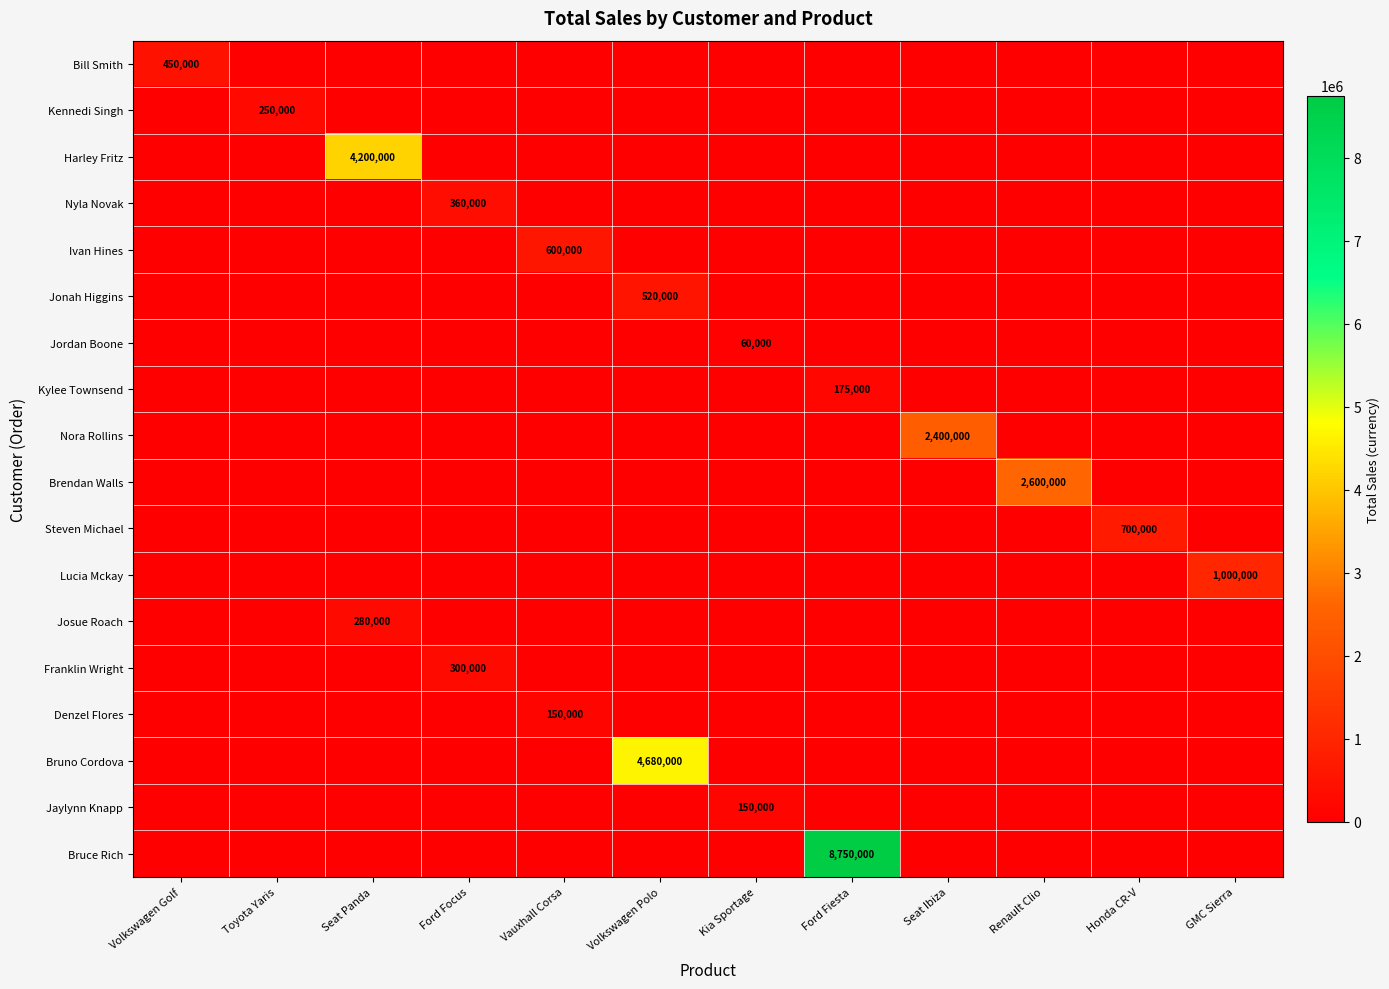

What is the spread (max minus min) of values at Ford Fiesta?

8750000